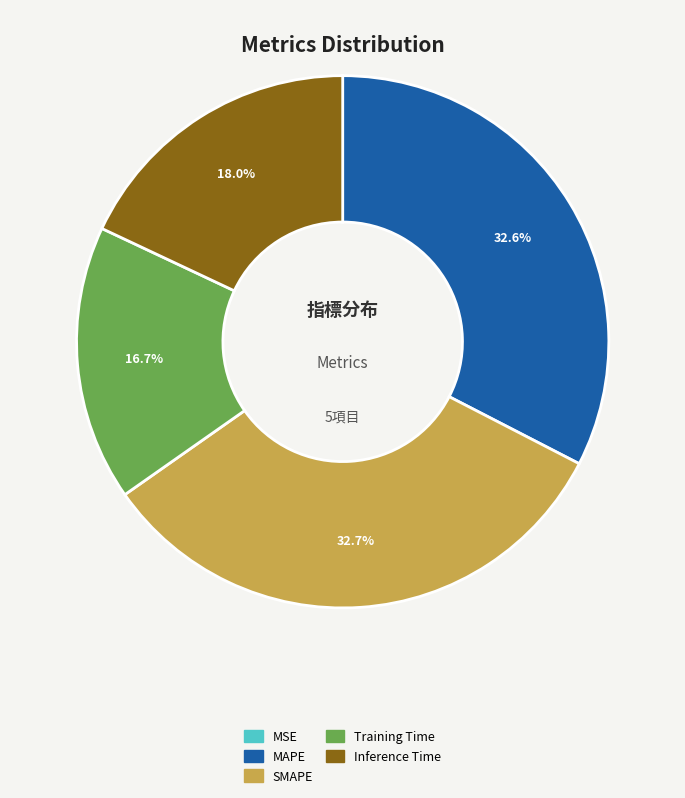

Which has a higher value, MAPE or Inference Time?

MAPE